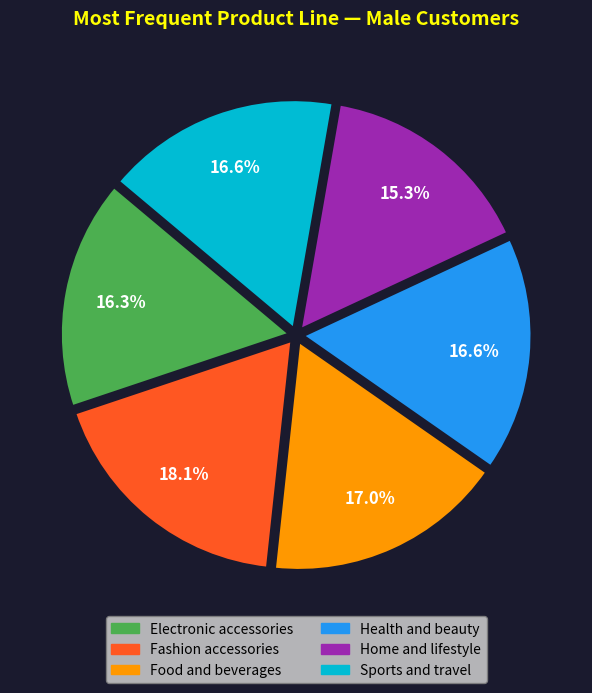

True or false: Electronic accessories accounts for 16% of the total.

True